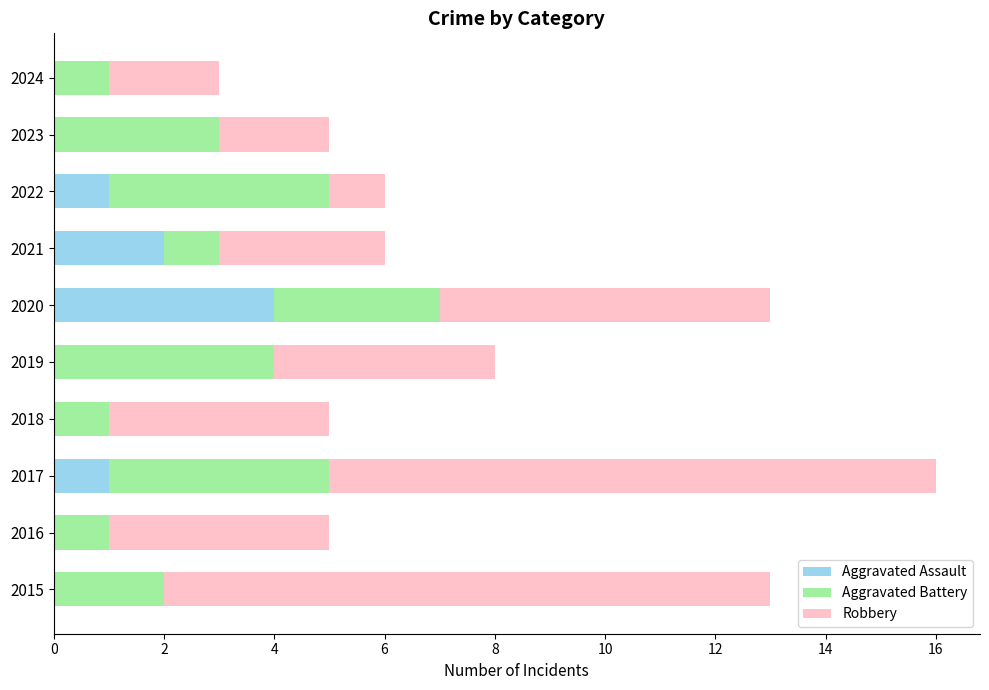

What is the sum of all Aggravated Assault values?

8